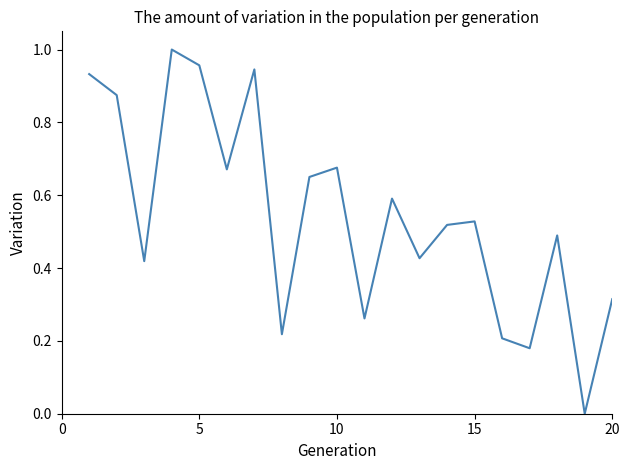

What is the greatest value displayed?

1.0